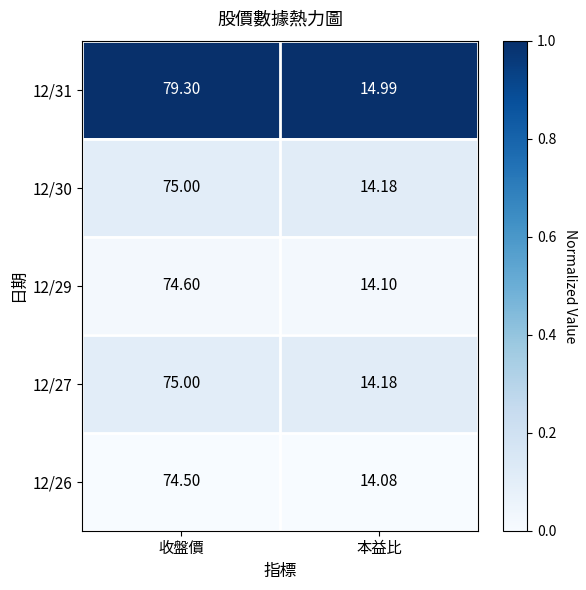

List the labels in order of 12/29 value, largest first.

收盤價, 本益比